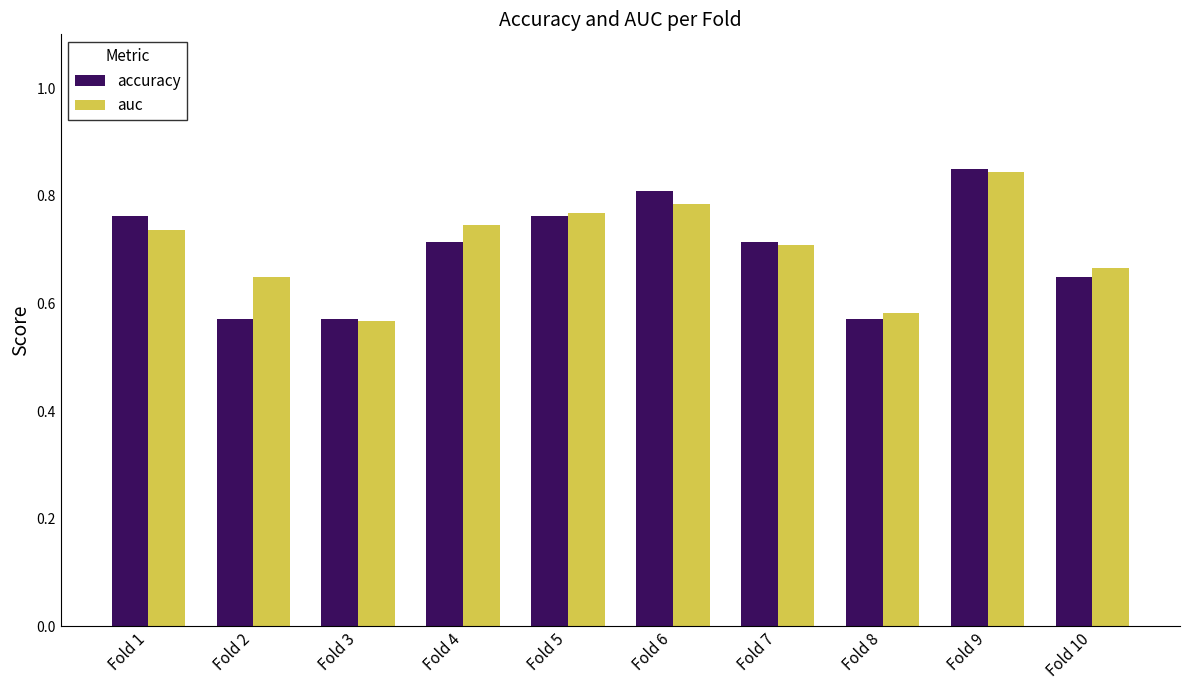

At Fold 4, list the series in order from largest to smallest.

auc, accuracy